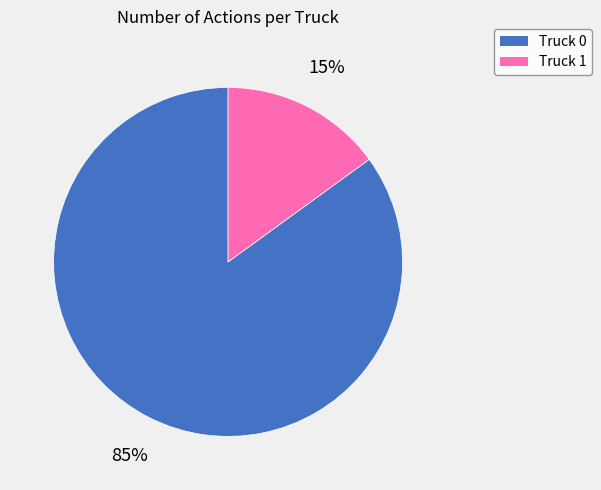

Does any single category account for the majority?

Yes